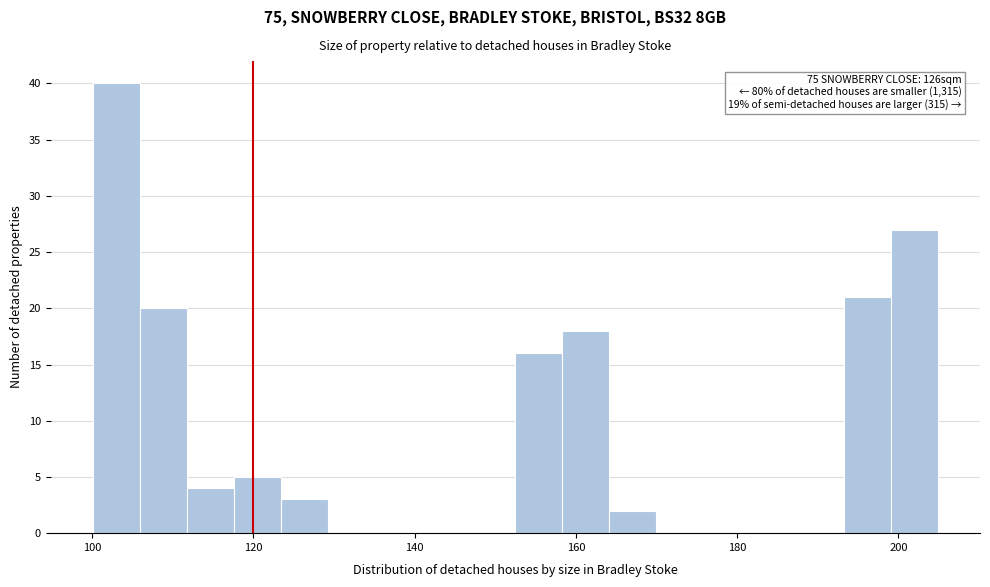

Around what value on the x-axis is the tallest bar? Give the approximate position of its centre, as read against the axis.

104